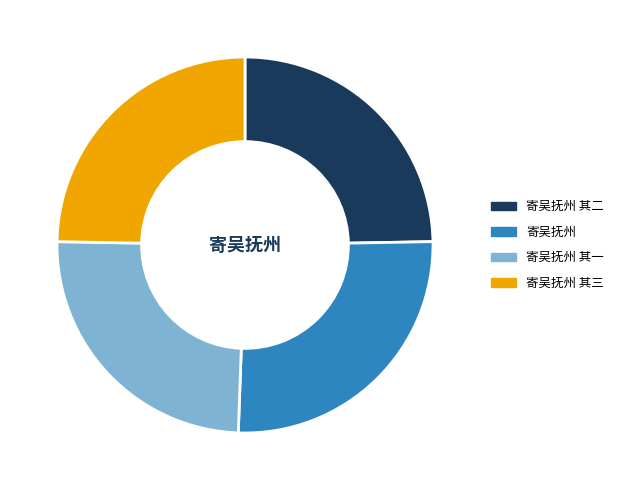

Is 寄吴抚州 the majority of the pie?

No